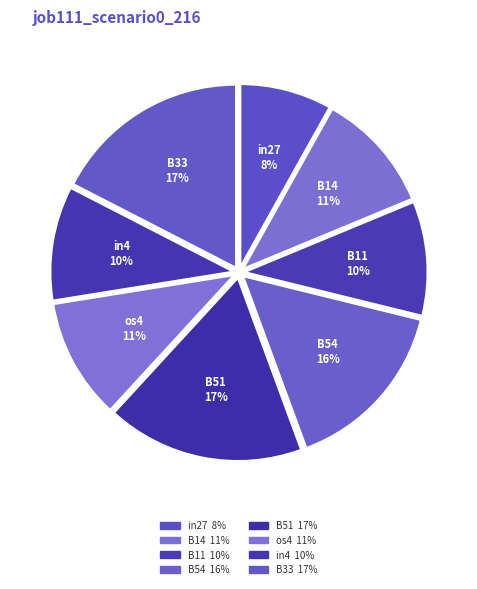

Does os4 account for over 50% of the chart?

No